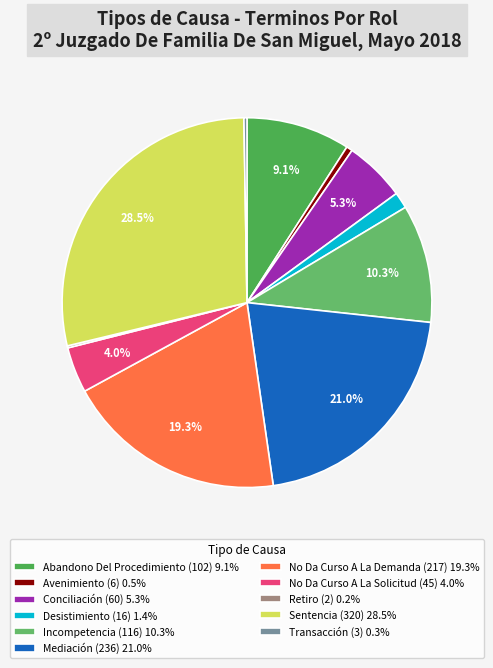

True or false: Mediación accounts for 21% of the total.

True